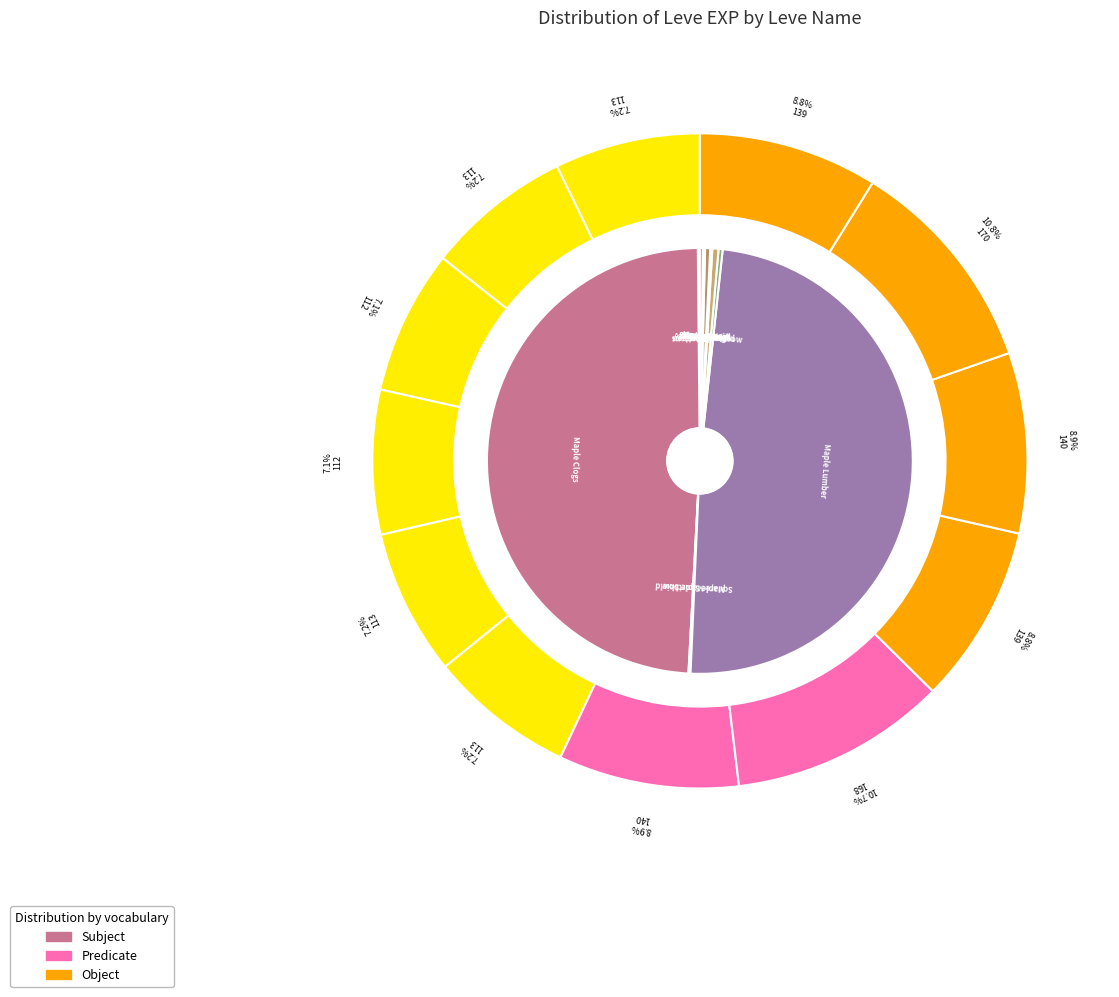

Count the number of slices in the pie.

12